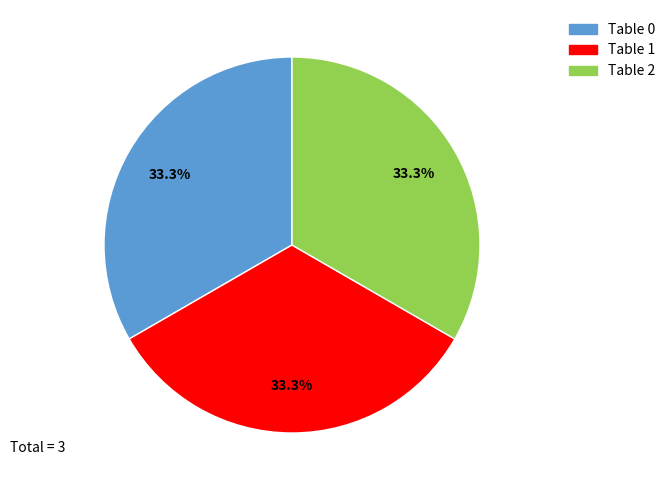

What percentage is the Table 2 slice, to the nearest percent?

33%